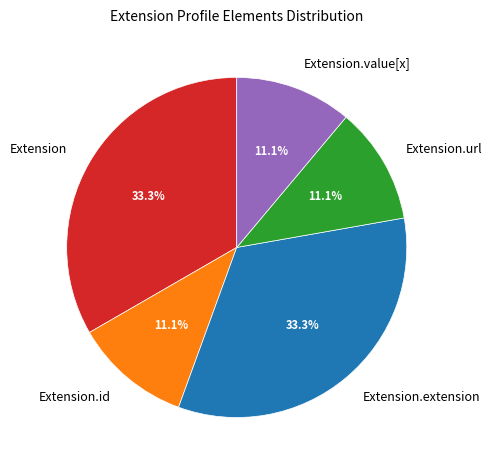

To the nearest percent, what is the difference between the largest and smallest slice percentages?

22%